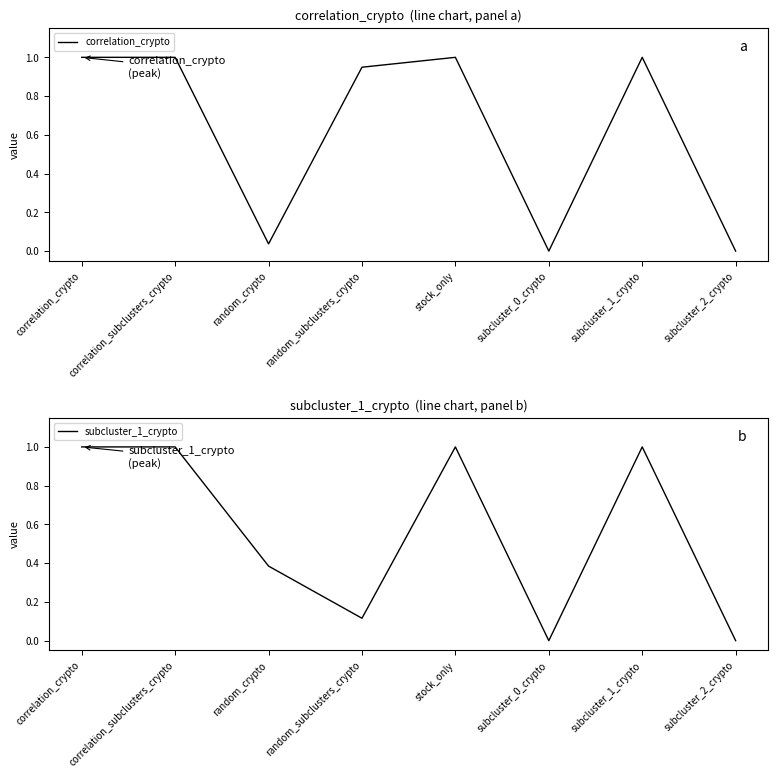

At which label is subcluster_1_crypto closest to 0?

subcluster_0_crypto